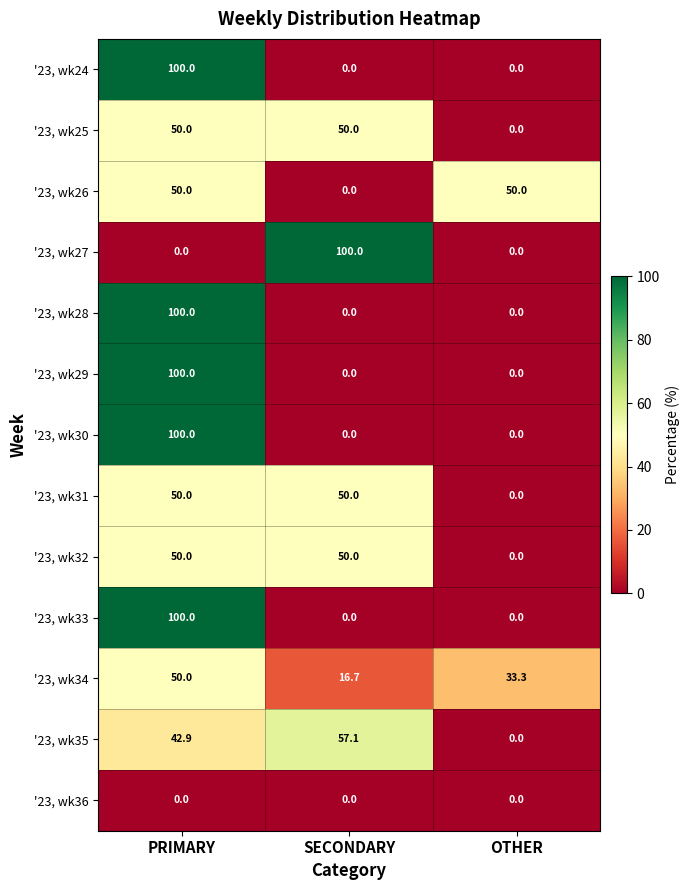

What is the sum of all '23, wk34 values?

100.0